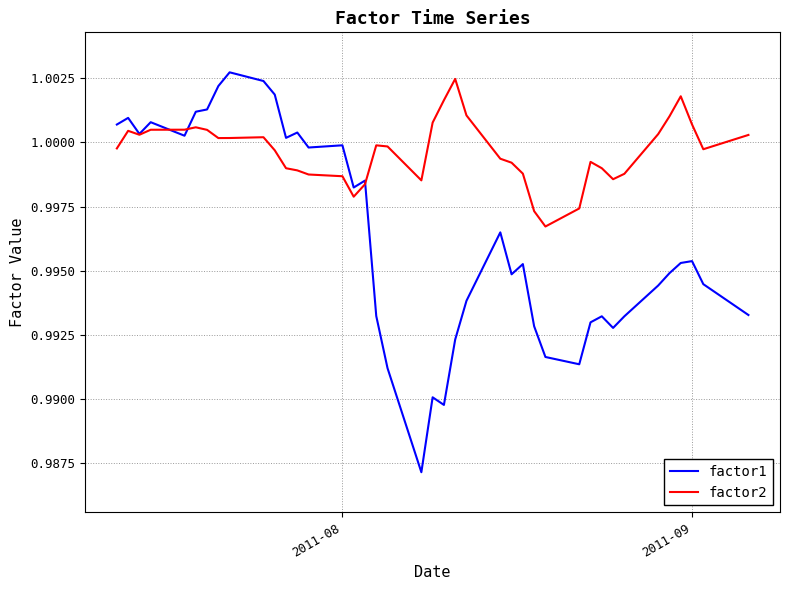

Is this an area chart (filled region under the line)?

No